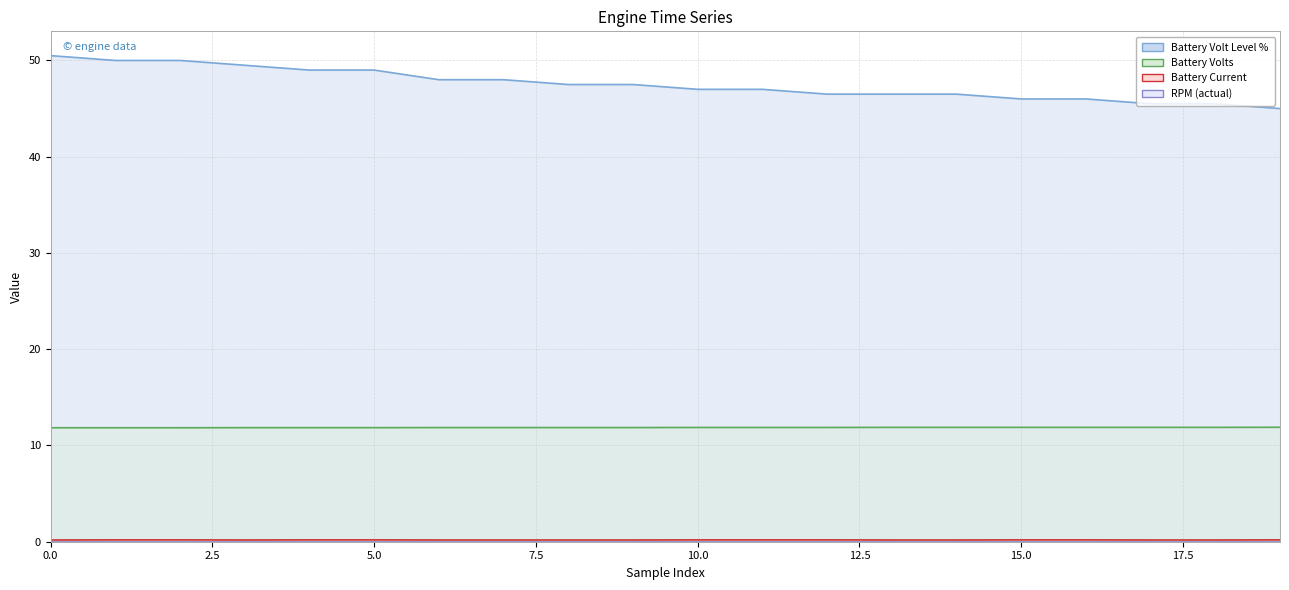

How many lines are shown in the chart?

3